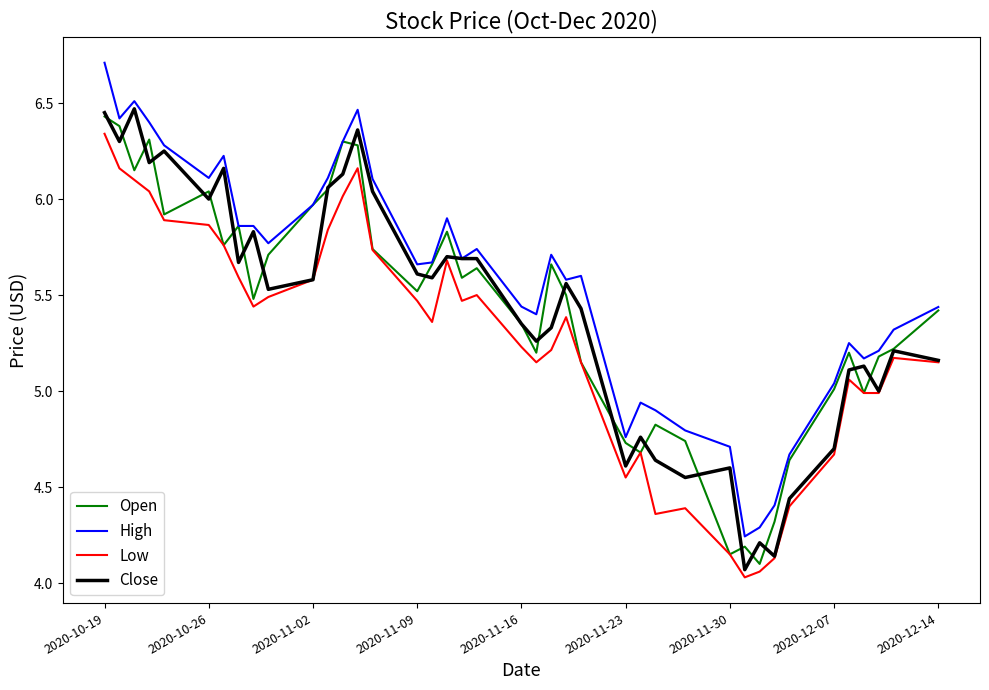

At how many categories does at least one series exceed 6?

11